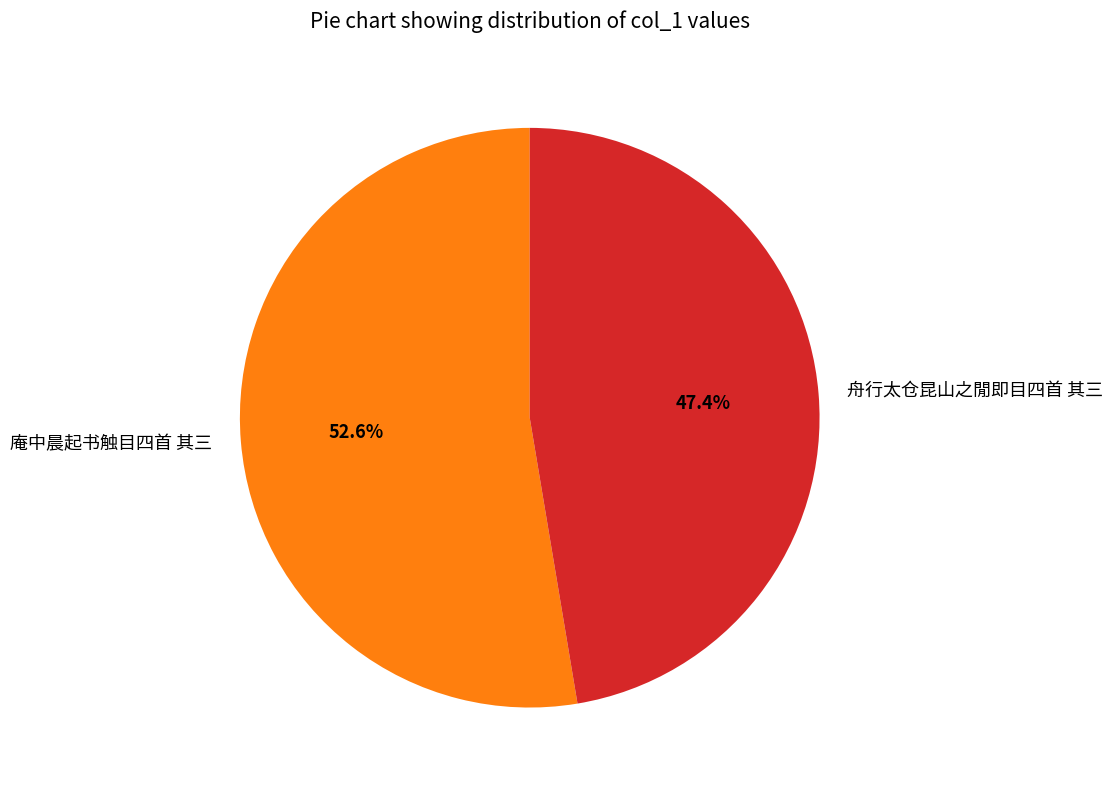

Which category has the smallest portion of the pie?

舟行太仓昆山之閒即目四首 其三